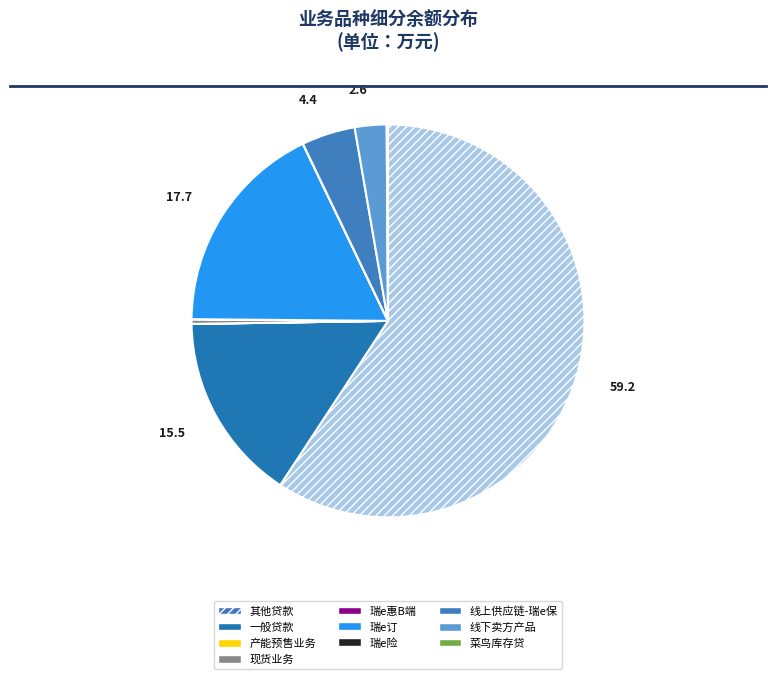

Which slice represents more than half of the pie?

其他贷款